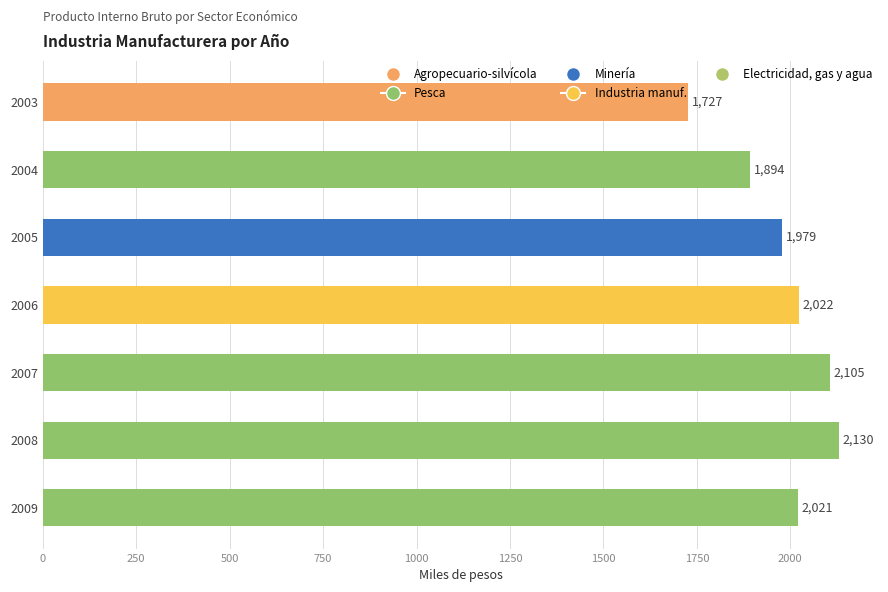

Rank the categories by value from lowest to highest.

2003, 2004, 2005, 2009, 2006, 2007, 2008